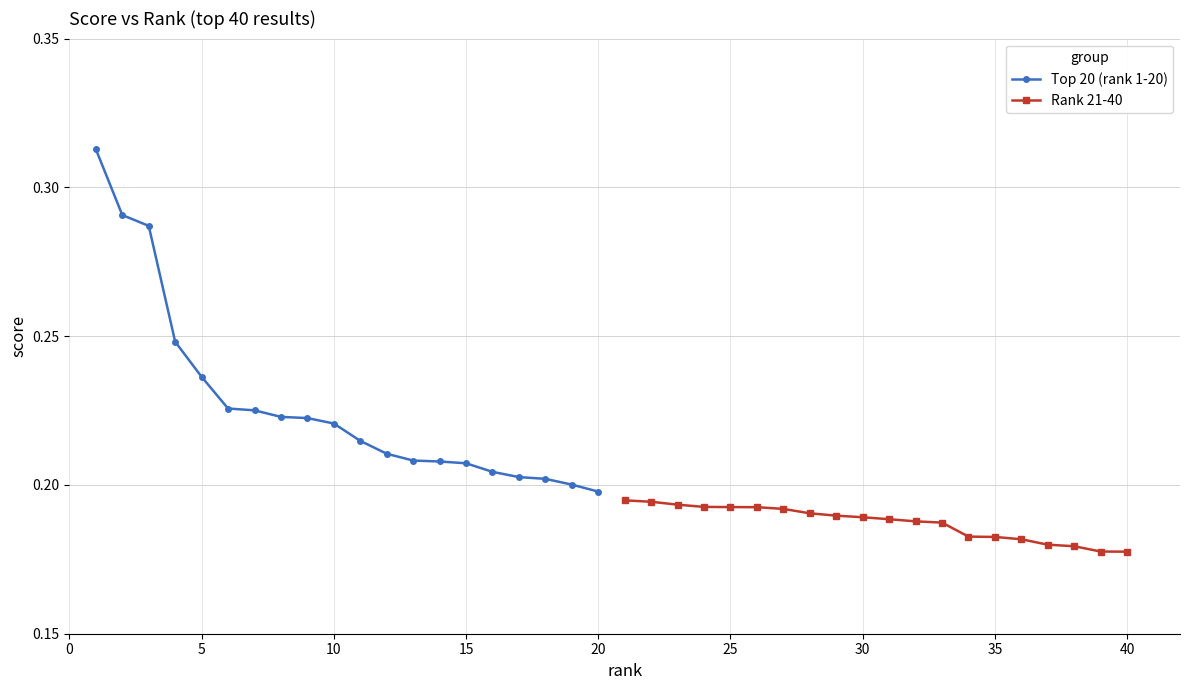

True or false: Rank 21-40 and Top 20 (rank 1-20) cross at least once.

False